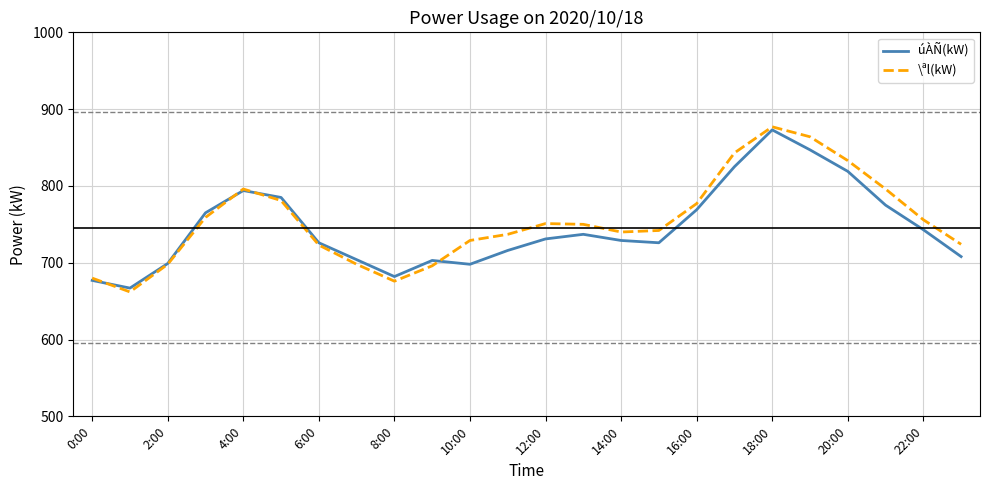

Does the chart have visible grid lines?

Yes